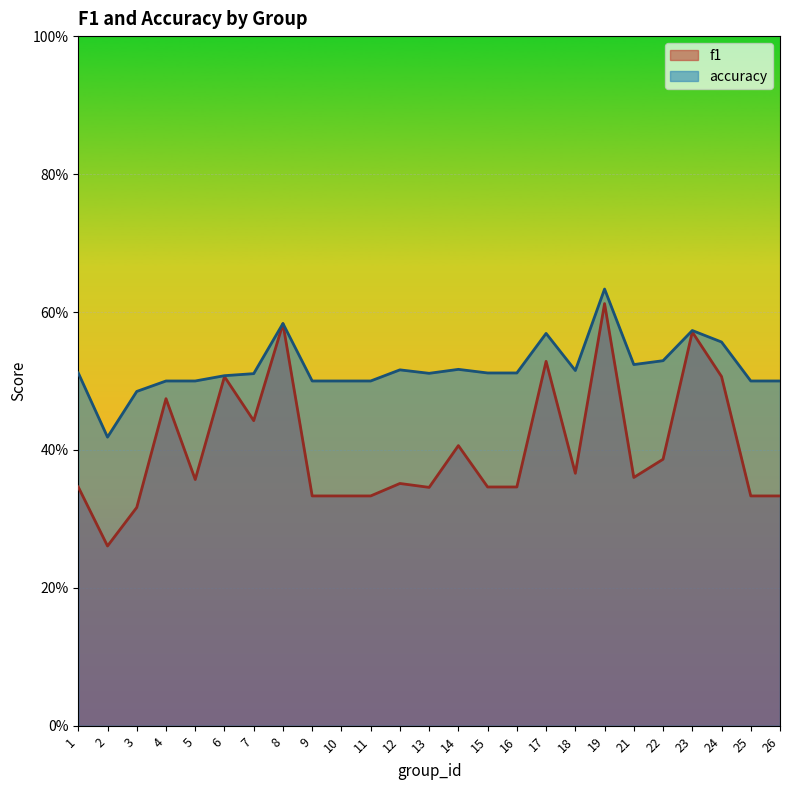

Which series has the widest spread of values?

f1